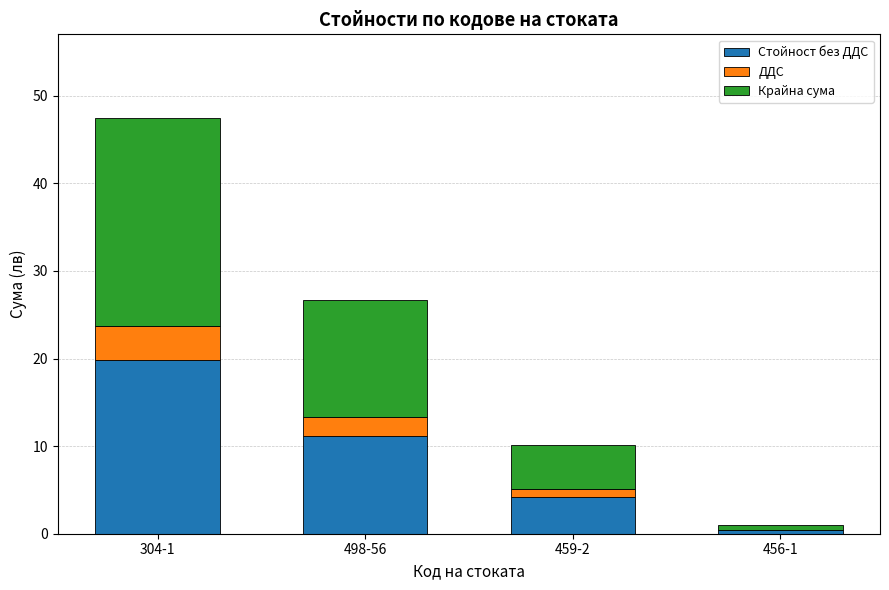

At which category is the sum across all series the highest?

304-1